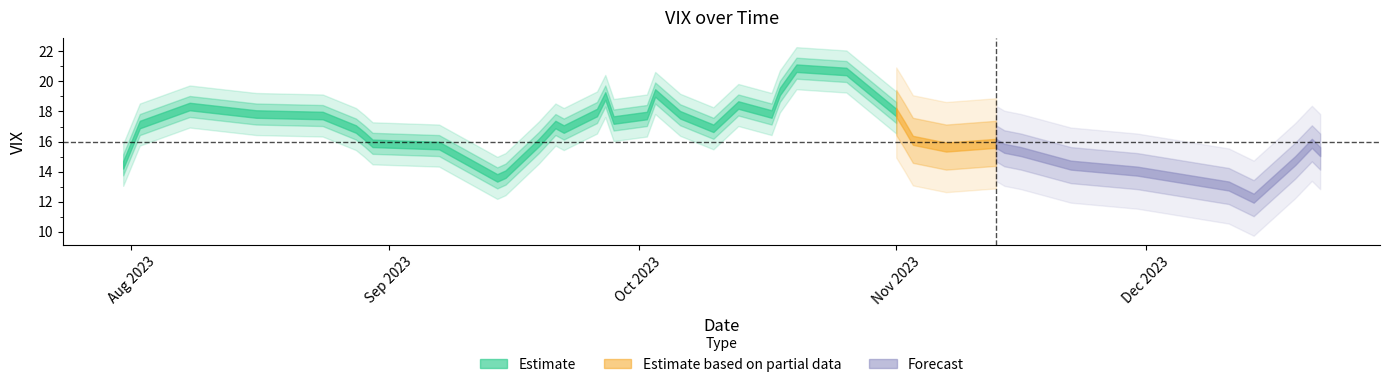

How many points are higher than both their immediate neighbors (excluding endpoints)?

8